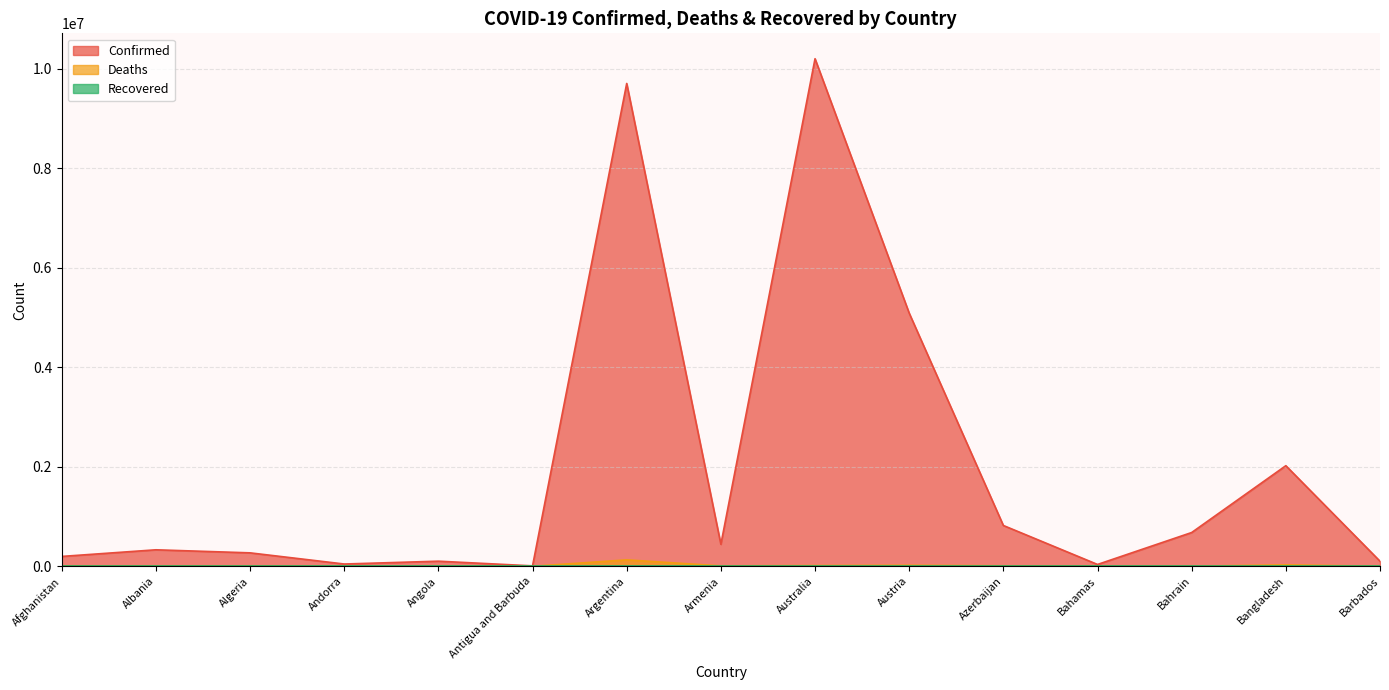

Reading left to right, list all the values displayed in this chart.

Confirmed: 198750	332066	270654	46147	103131	9089	9708420	442875	10205957	5090354	820998	37267	679560	2023145	102488
Deaths: 7798	3589	6879	155	1917	146	129897	8683	14950	20723	9907	833	1520	29360	559